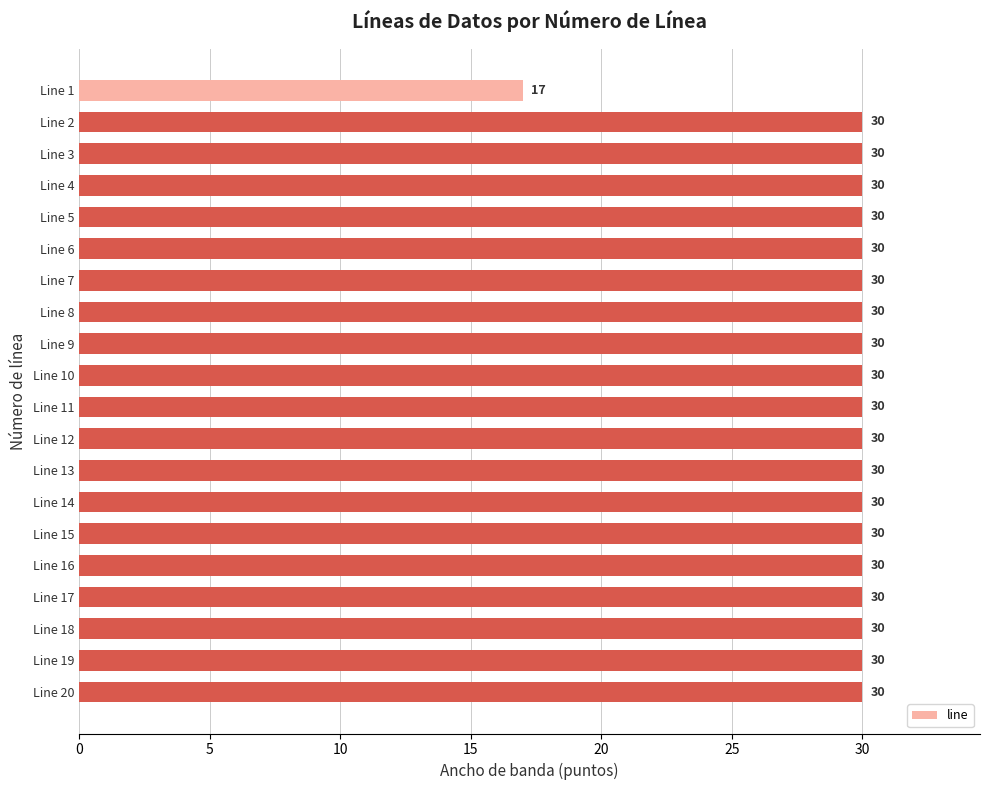

What is the value of the 13th bar from the top?

30